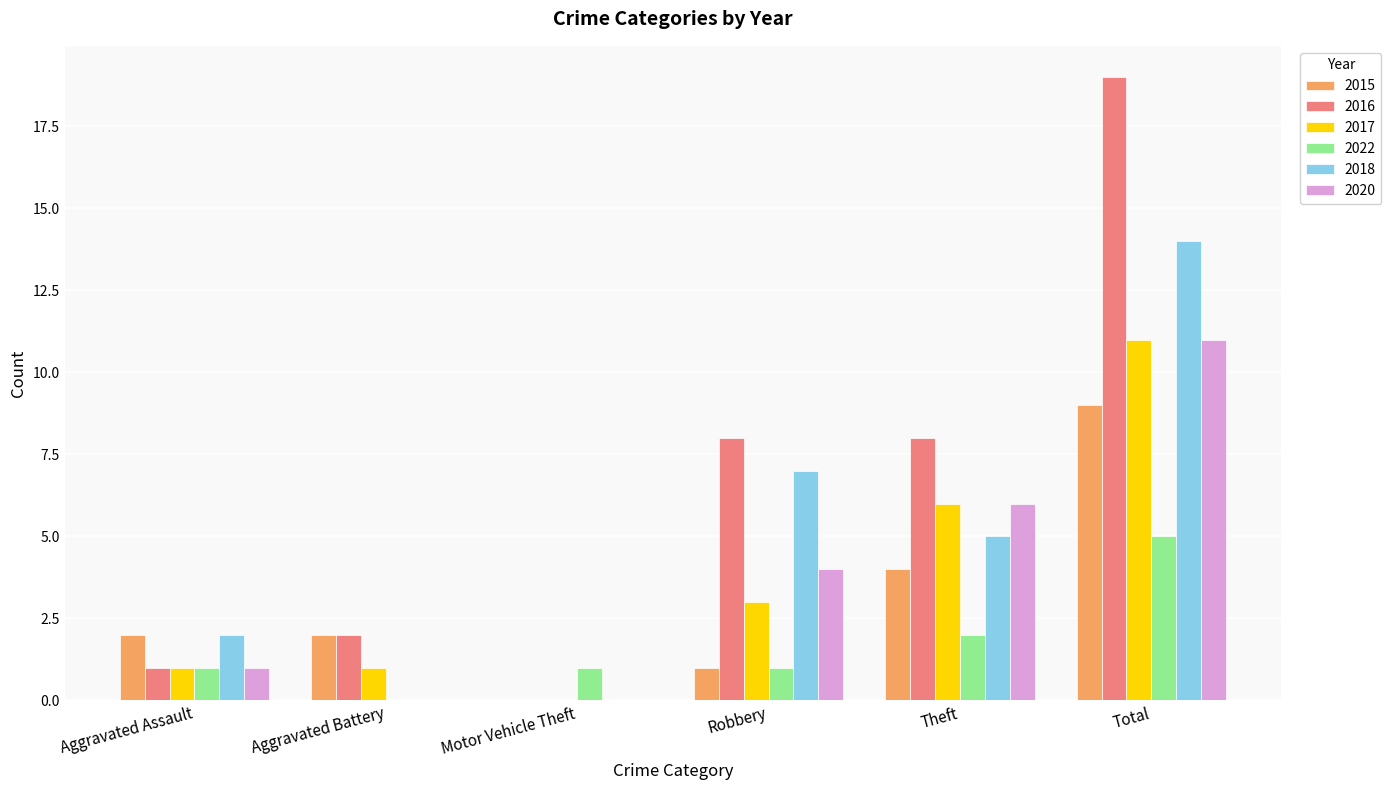

What value does the 2015 series have at Theft?

4